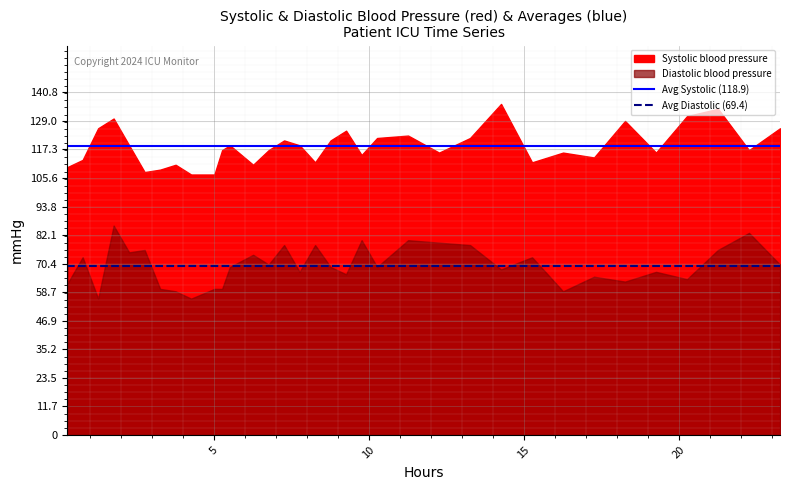

What is the value of the Avg Systolic (118.9) point at the 1st from the left?

118.9